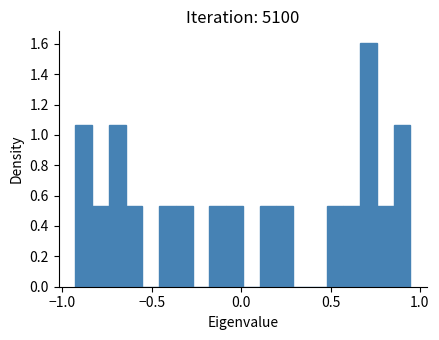

Around what value on the x-axis is the tallest bar? Give the approximate position of its centre, as read against the axis.

0.70